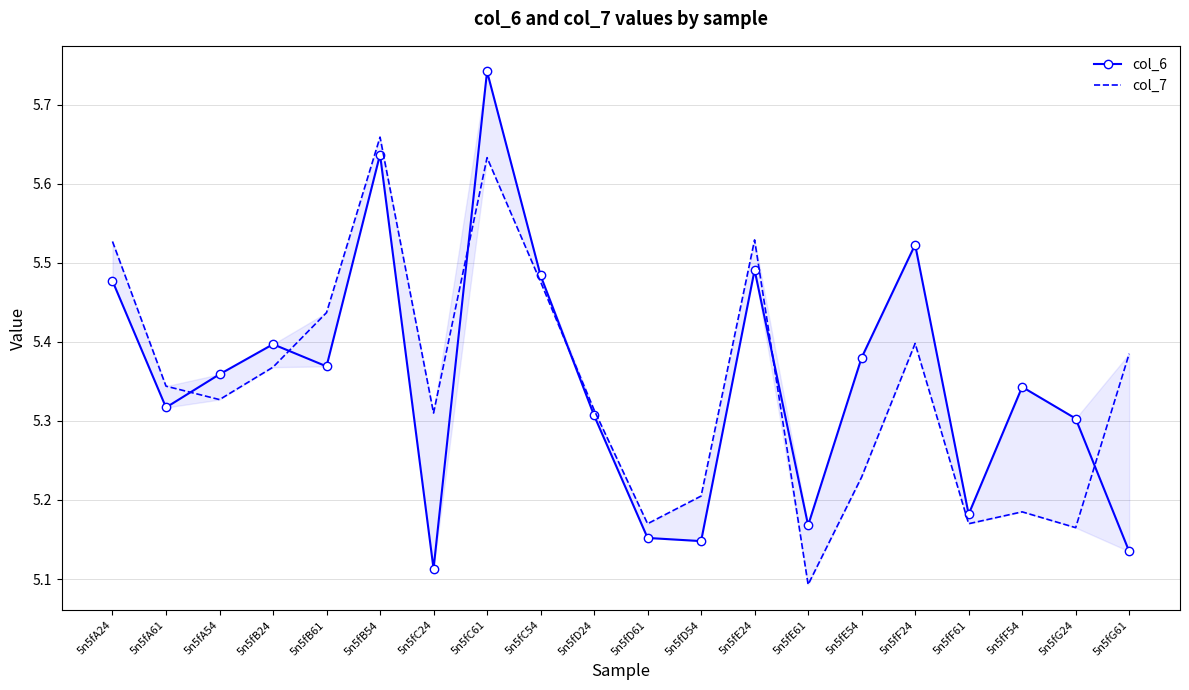

What is the sum of the col_7 values at 5n5fC54 and 5n5fF54?

10.7